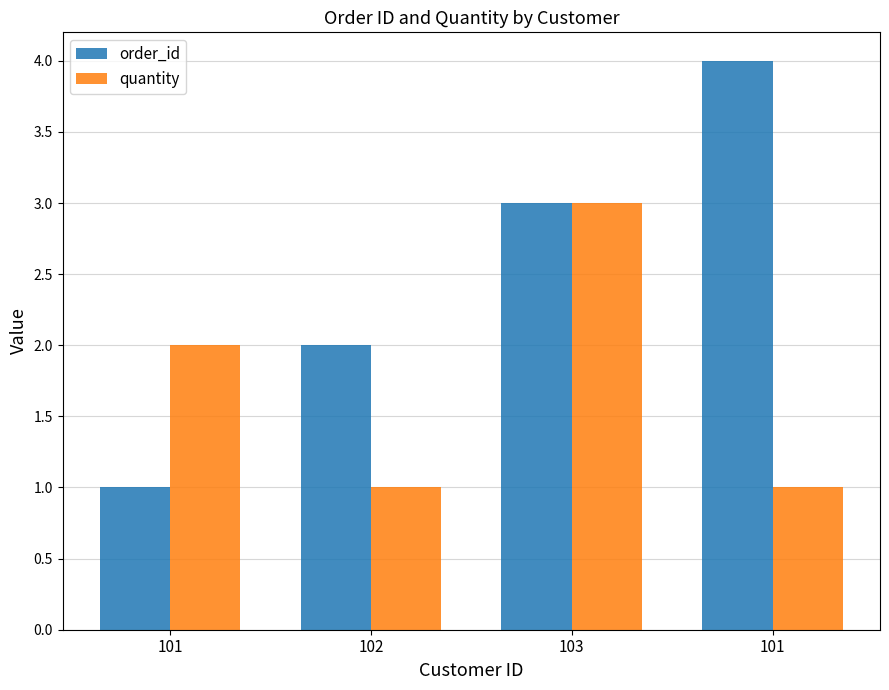

How many bars are there in each group?

2